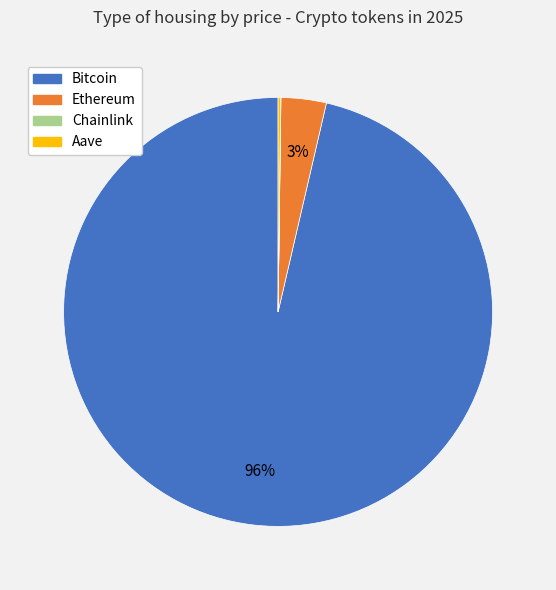

Is the sum of Ethereum and Bitcoin greater than half?

Yes